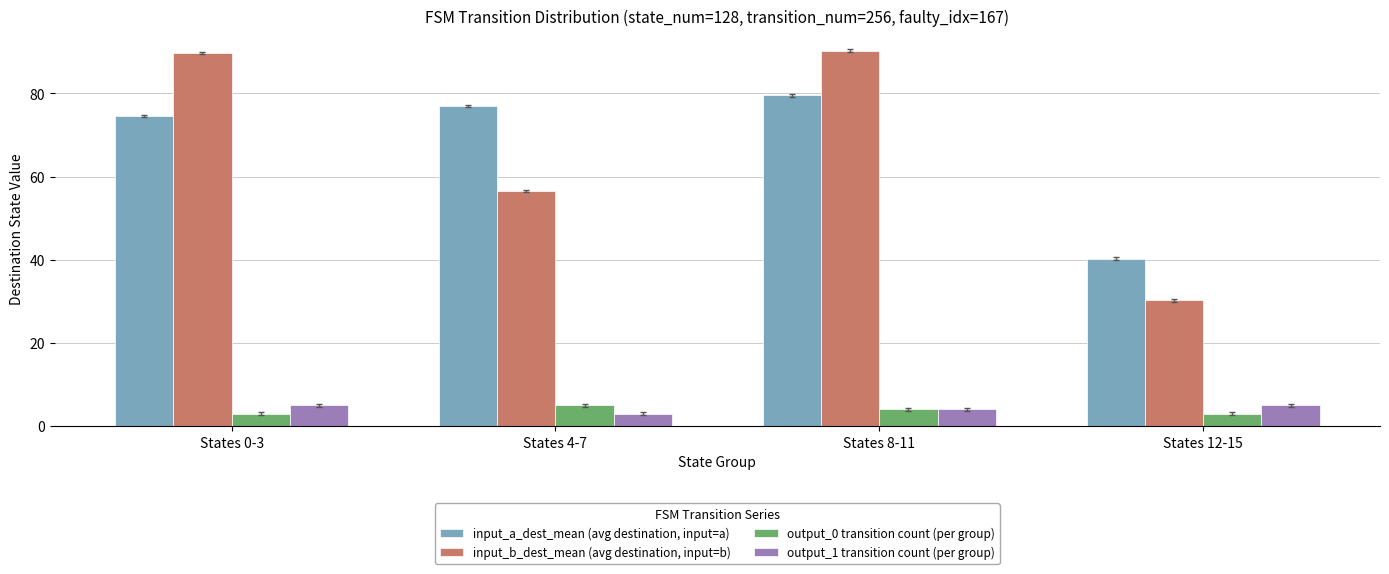

What is the minimum value shown in the chart?

3.0